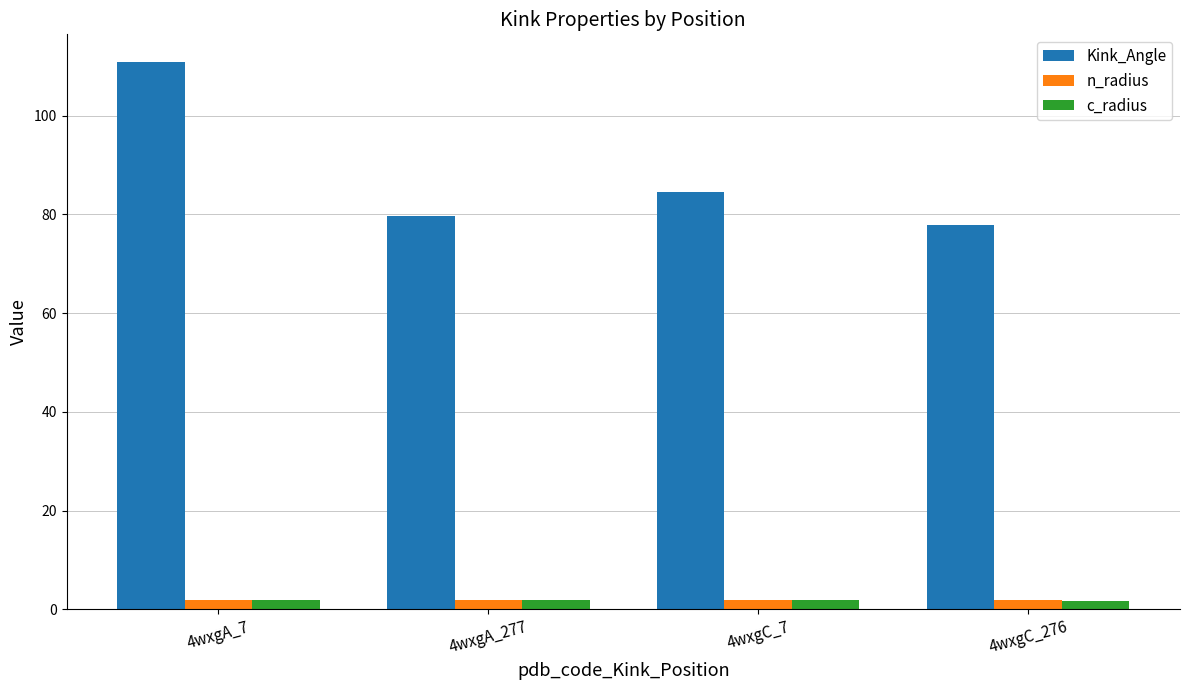

What is the greatest value displayed?

110.9